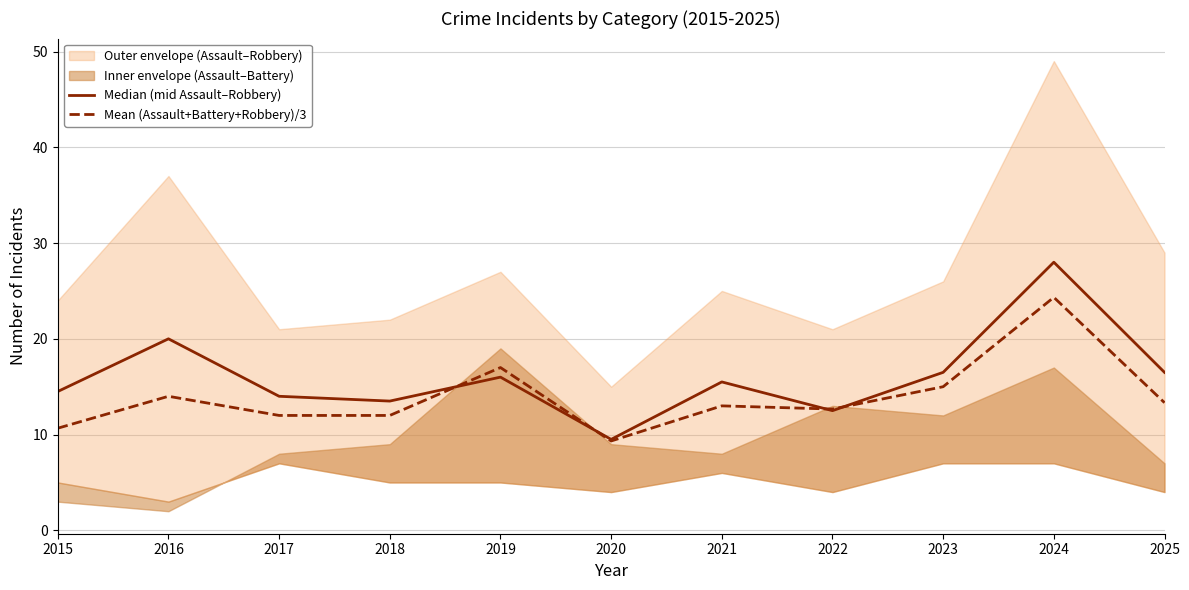

At which label does Mean (Assault+Battery+Robbery)/3 first exceed 13?

2016